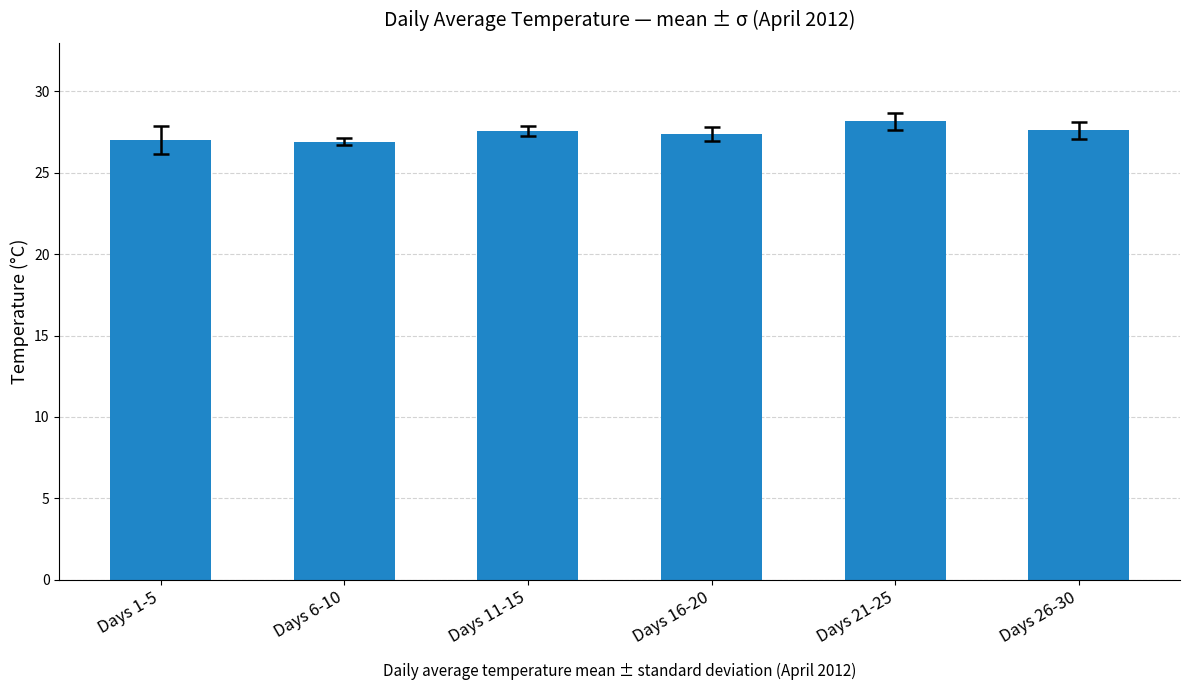

What is the difference between the maximum and second lowest values?

1.2